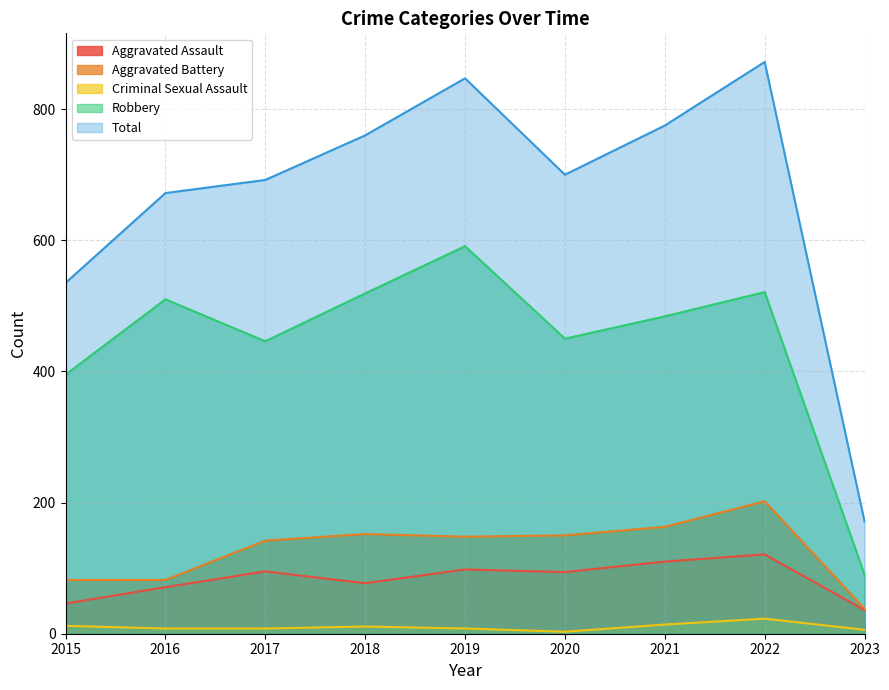

Reading left to right, extract all data points from this chart.

Aggravated Assault: 2015=46	2016=71	2017=95	2018=77	2019=98	2020=94	2021=110	2022=121	2023=36
Aggravated Battery: 2015=82	2016=82	2017=142	2018=152	2019=148	2020=150	2021=163	2022=202	2023=38
Criminal Sexual Assault: 2015=12	2016=8	2017=8	2018=11	2019=8	2020=3	2021=14	2022=23	2023=6
Robbery: 2015=395	2016=510	2017=446	2018=519	2019=591	2020=450	2021=484	2022=521	2023=90
Total: 2015=535	2016=672	2017=692	2018=760	2019=847	2020=700	2021=775	2022=872	2023=171